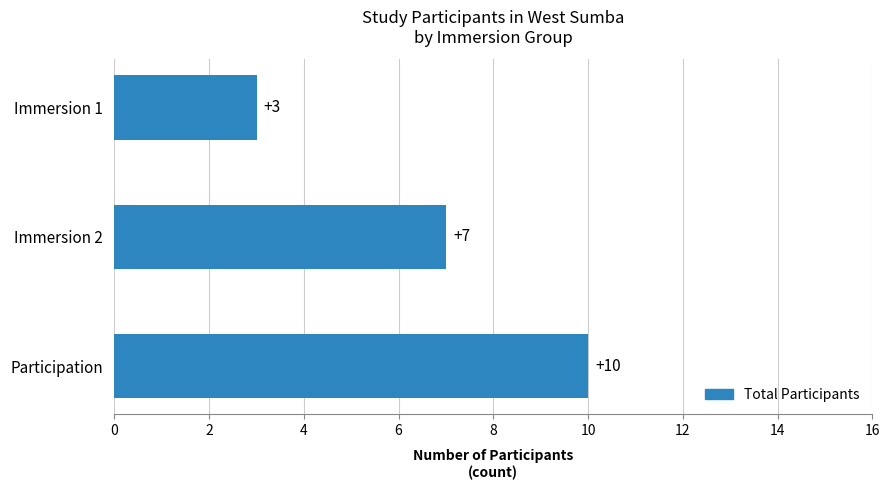

What is the minimum value shown in the chart?

3